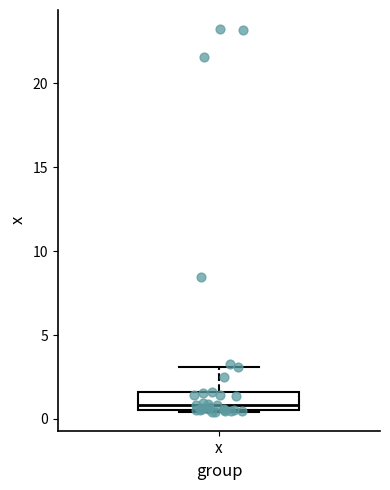

Where is the upper edge of the box for x on the y-axis? The values are not printed on the chart, so give them approximately, as read against the axis.

1.5